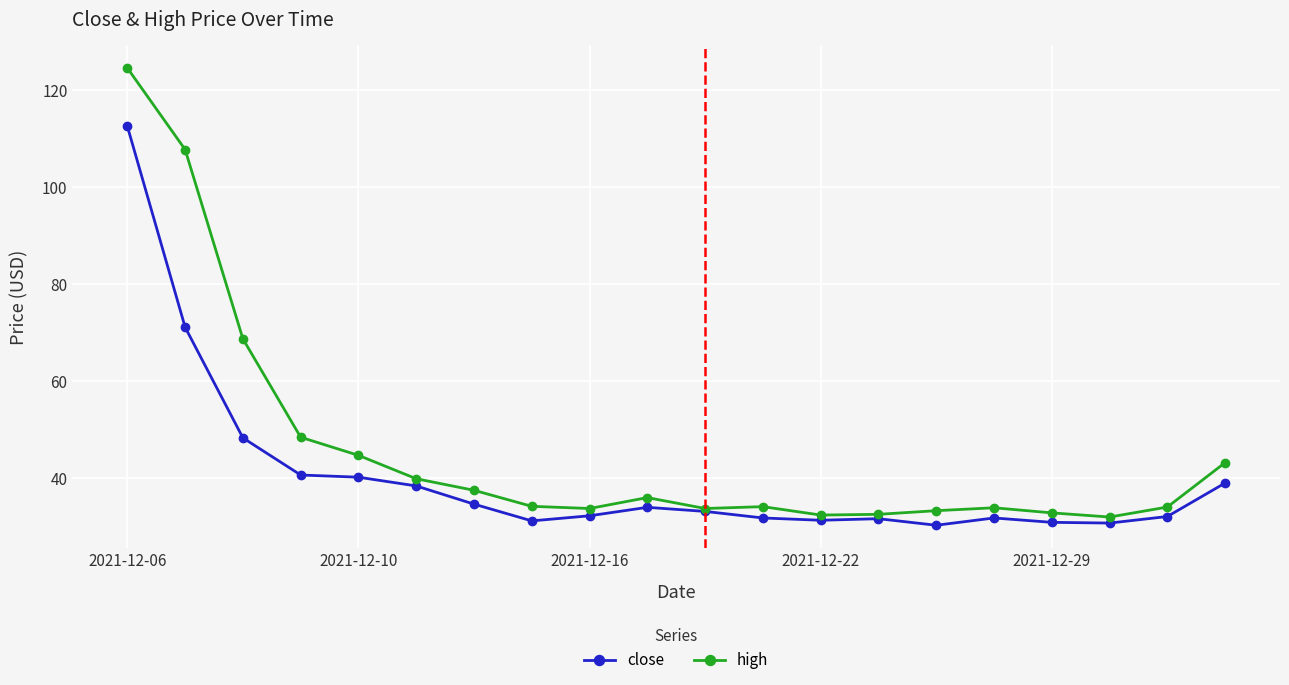

True or false: close has more than 0 points higher than both neighbors.

True